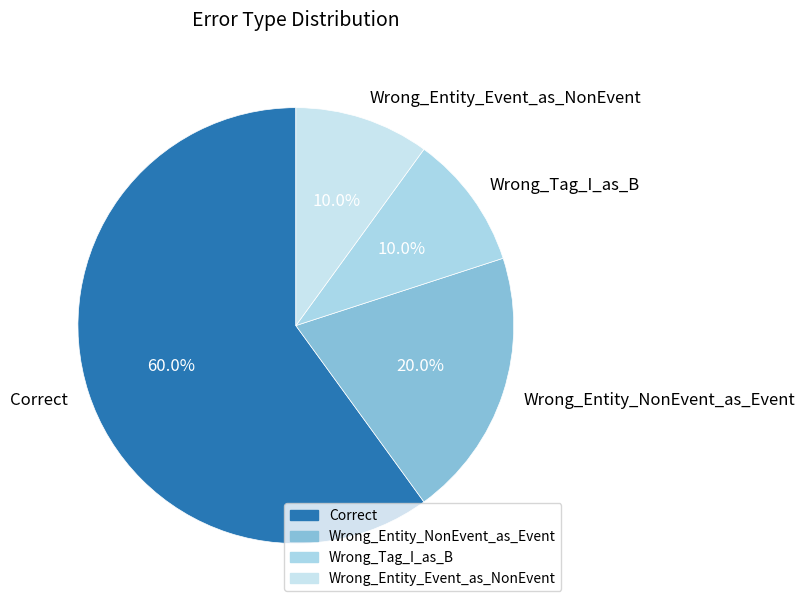

Which slice is the largest?

Correct